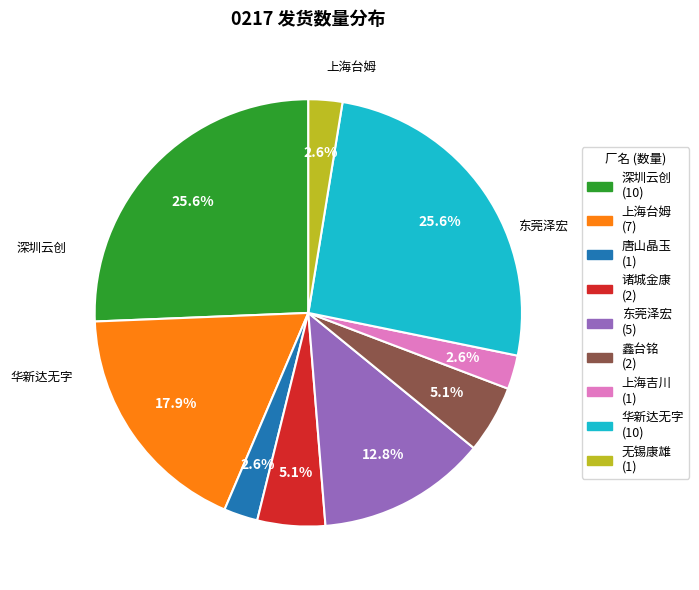

How many segments does this pie chart have?

9